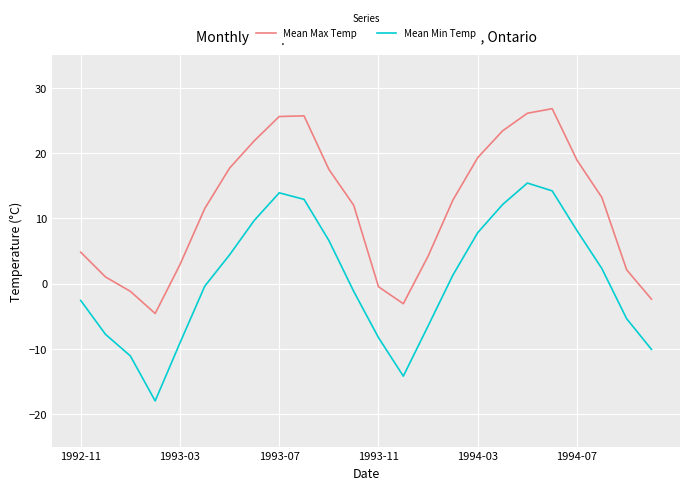

What is the minimum value shown in the chart?

-18.0